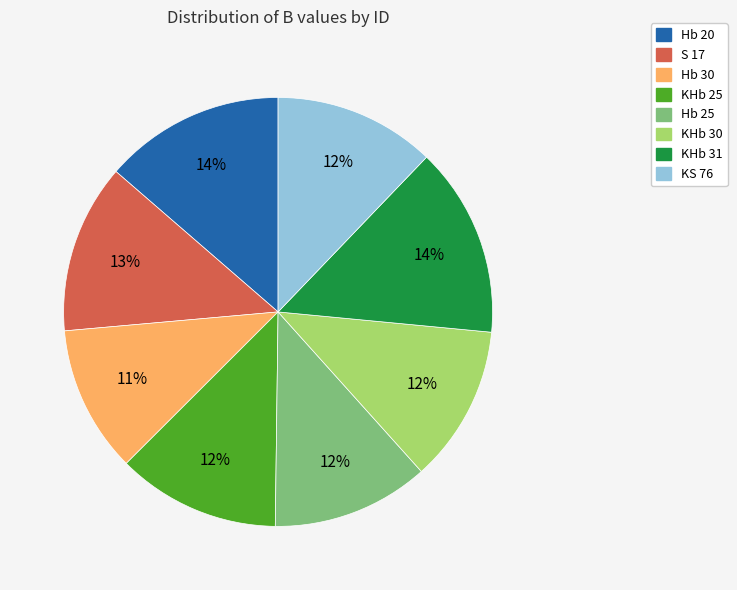

Which slice is the smallest?

Hb 30